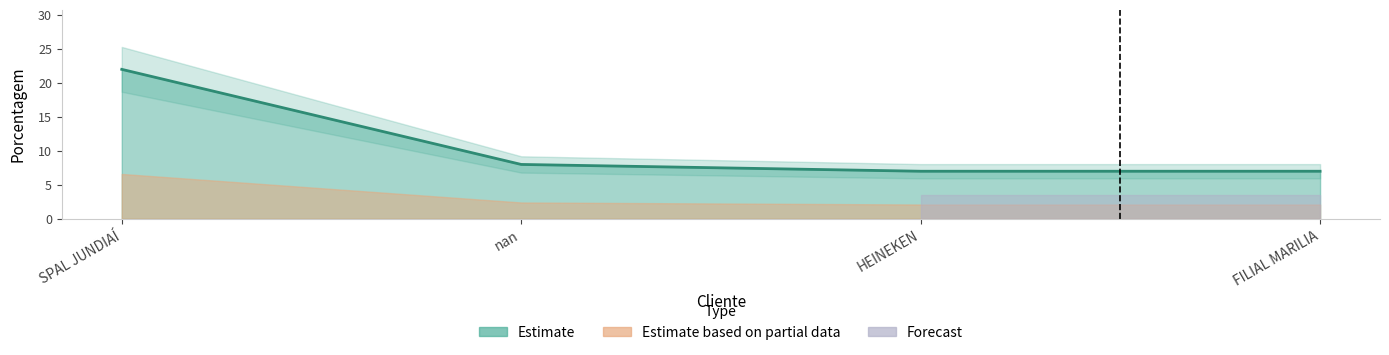

What is the sum of all values?

44